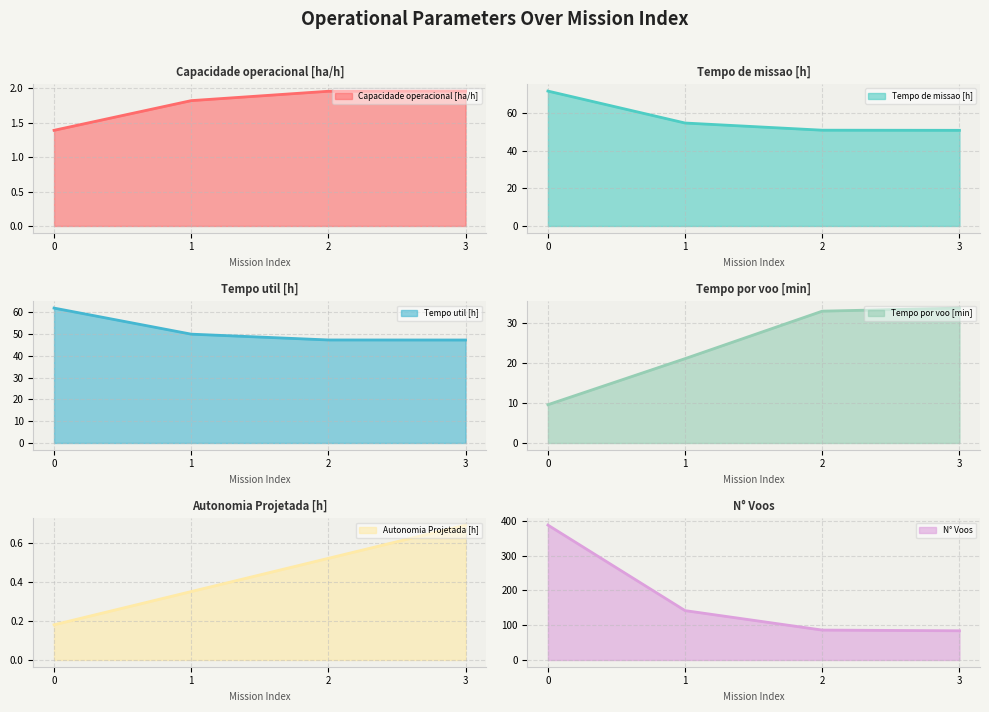

Does the chart have visible grid lines?

Yes